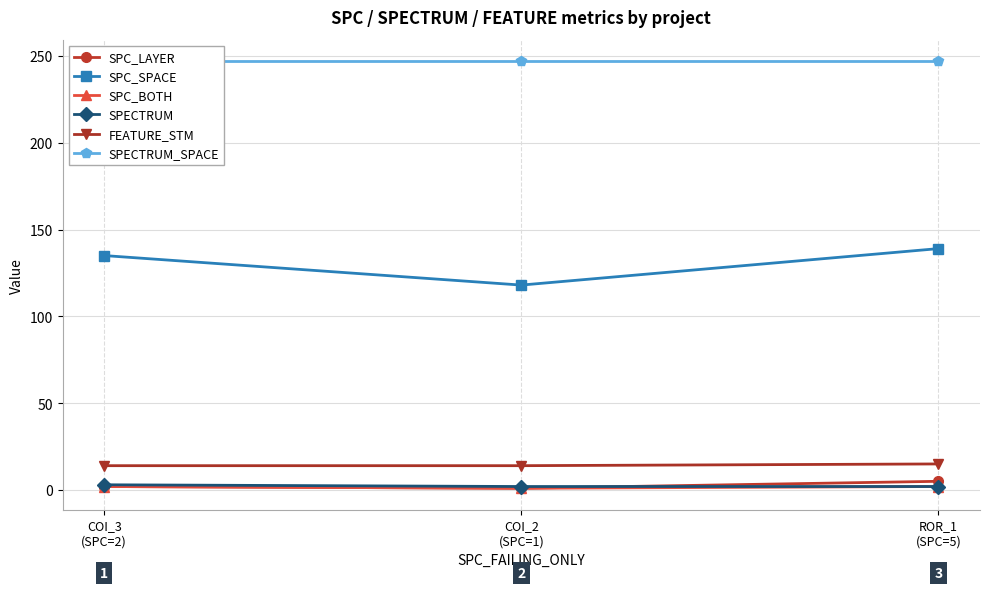

Which series has the largest total across all categories?

SPECTRUM_SPACE